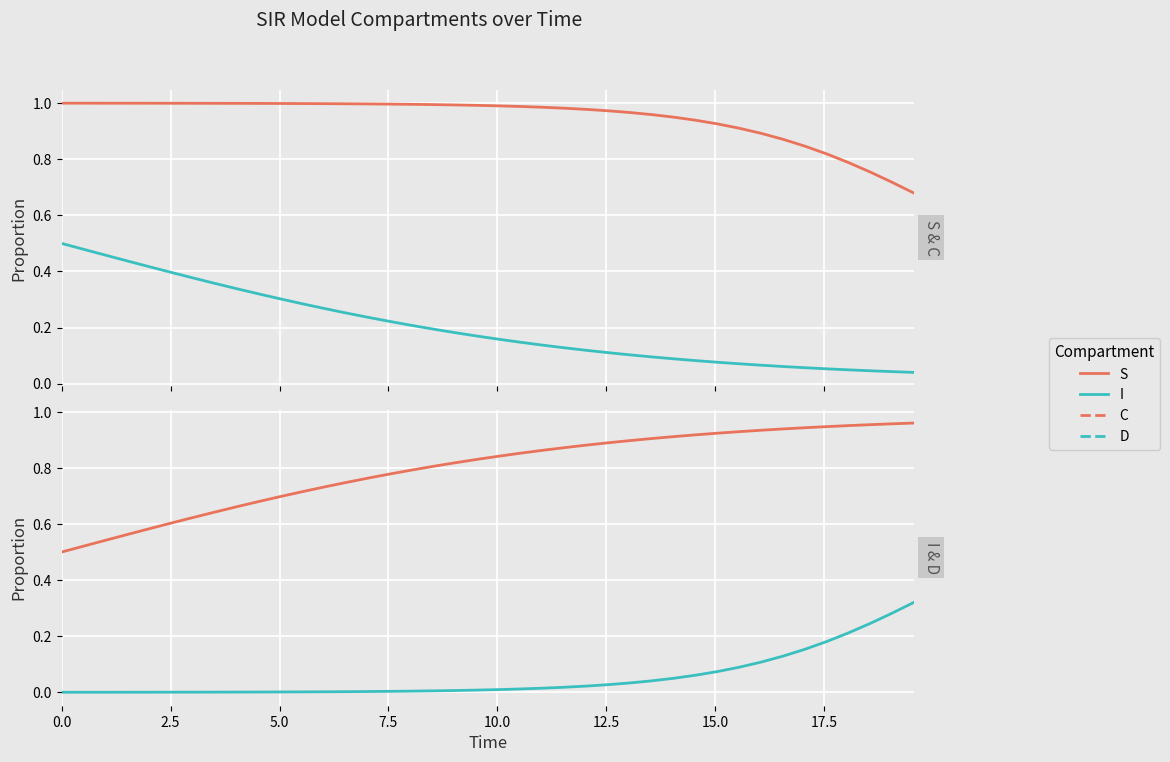

What are all the series names shown in the legend?

S, C, I, D